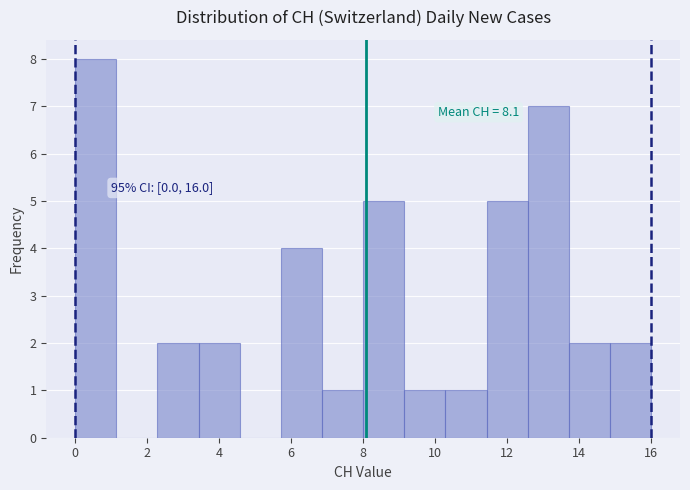

Which range on the x-axis has the tallest bar?

0.0 to 1.2